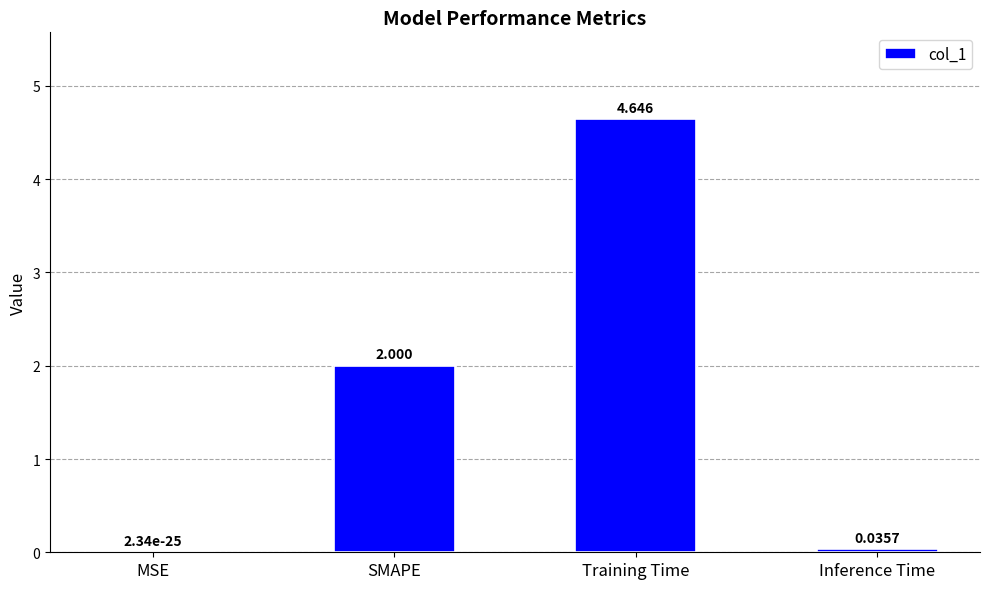

Where is the data nearest to the value 2?

SMAPE